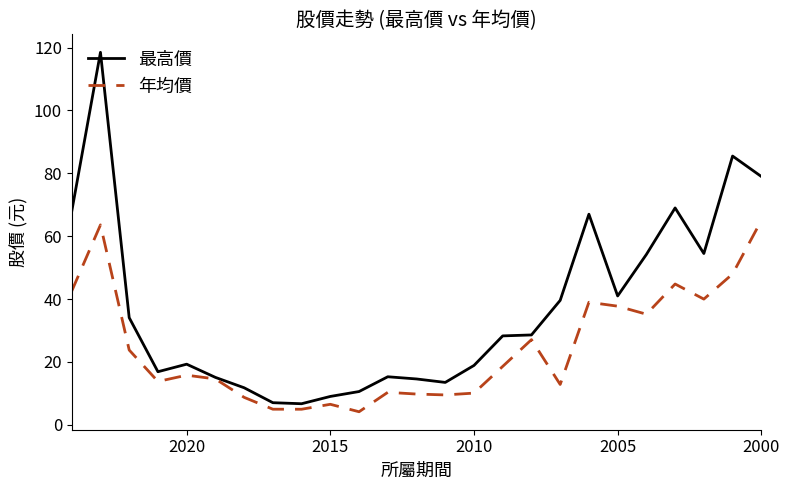

At which label does 最高價 first exceed 28?

2000